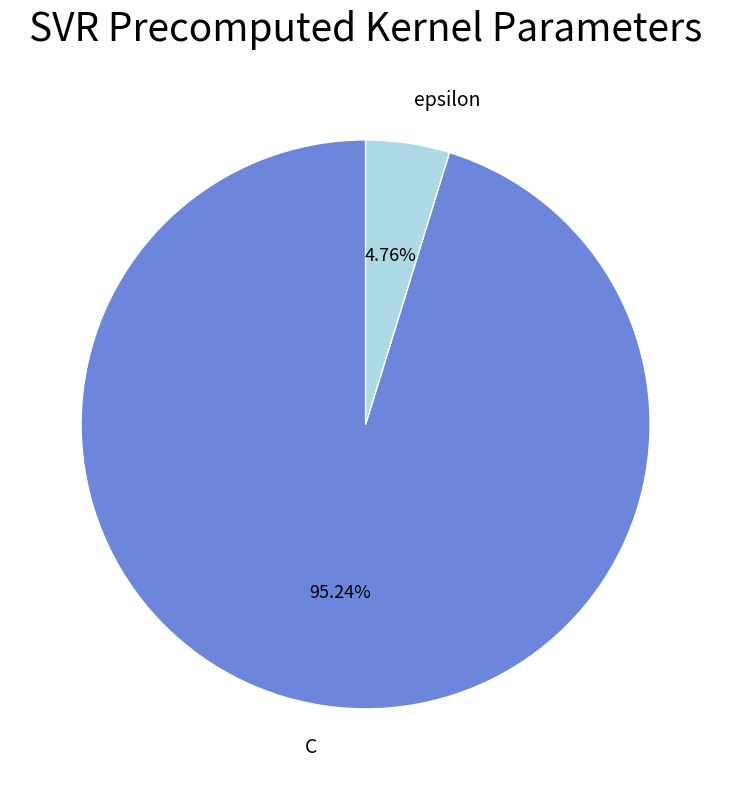

To the nearest percent, what percentage of the pie is epsilon?

5%